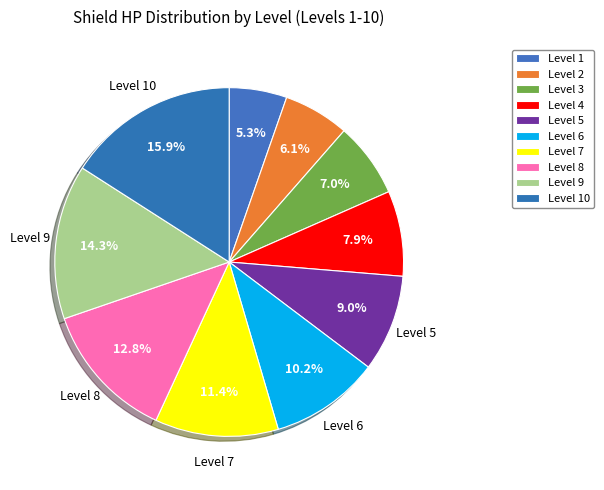

Count the number of slices in the pie.

10